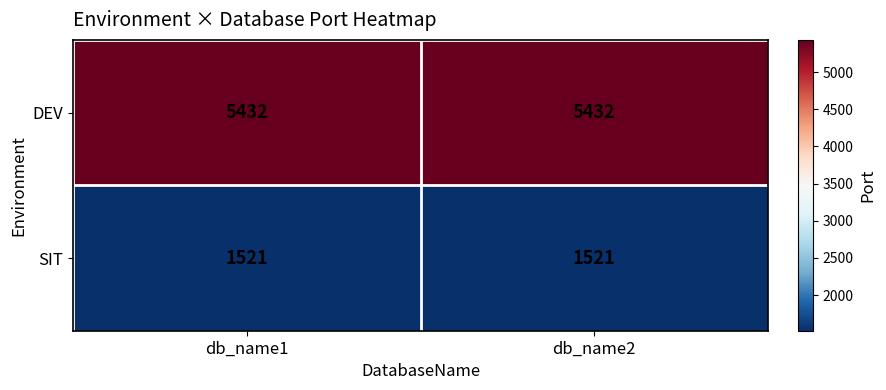

What is the highest value of the DEV series?

5432